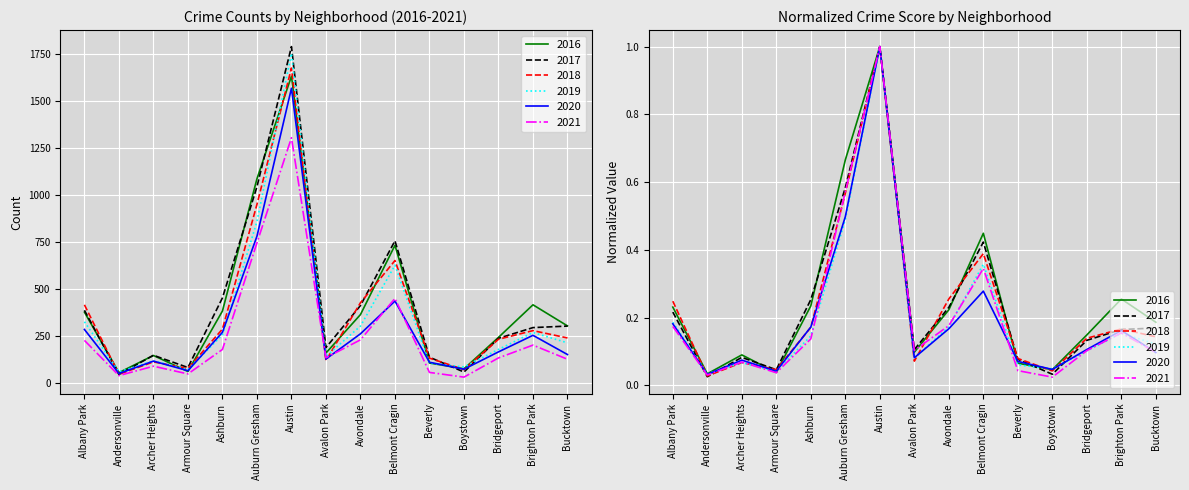

Which series ends up on top after the final intersection of 2018 and 2019?

2018